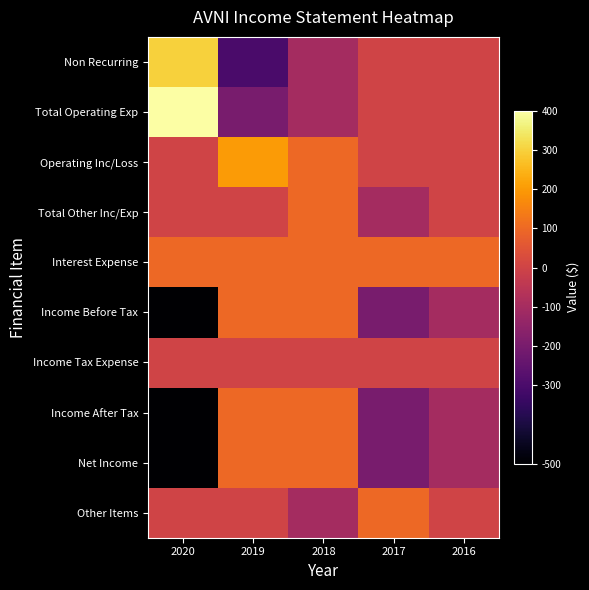

Rank the series by their maximum value, from lowest to highest.

Income Tax Expense, Total Other Inc/Exp, Interest Expense, Income Before Tax, Income After Tax, Net Income, Other Items, Operating Inc/Loss, Non Recurring, Total Operating Exp